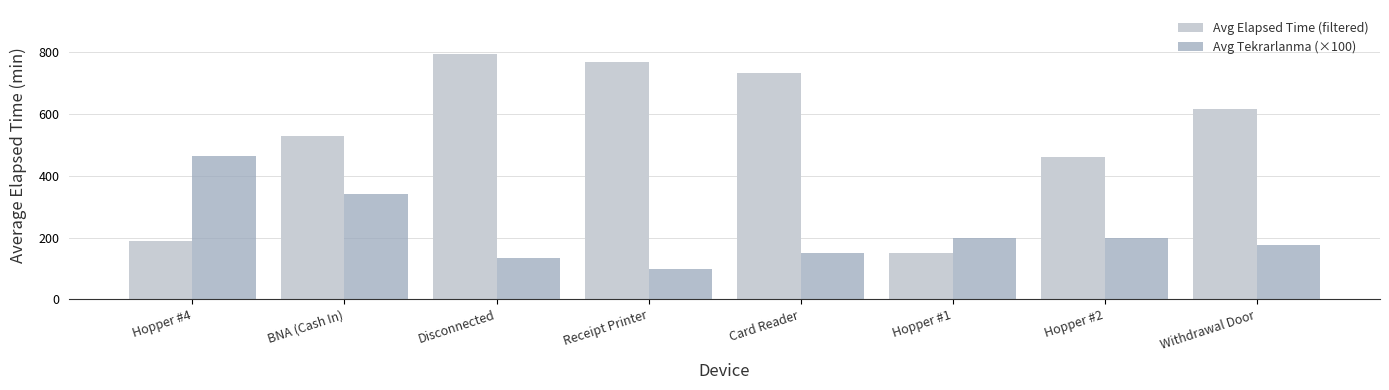

Is it true that Avg Elapsed Time (filtered) equals 460.0 at Hopper #2?

True